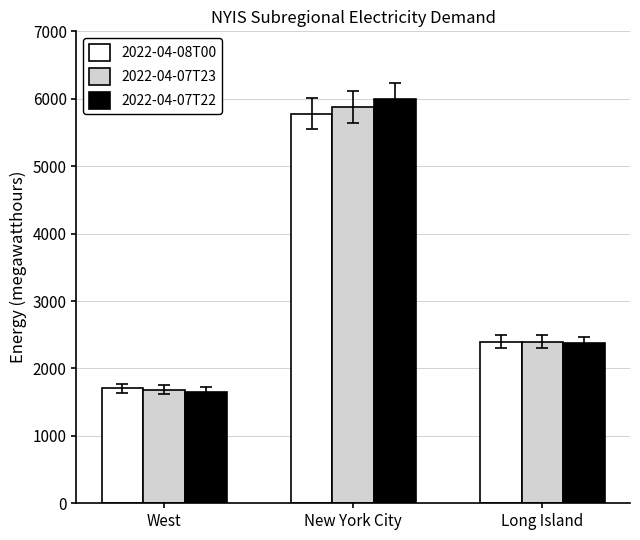

What are all the series names shown in the legend?

2022-04-08T00, 2022-04-07T23, 2022-04-07T22